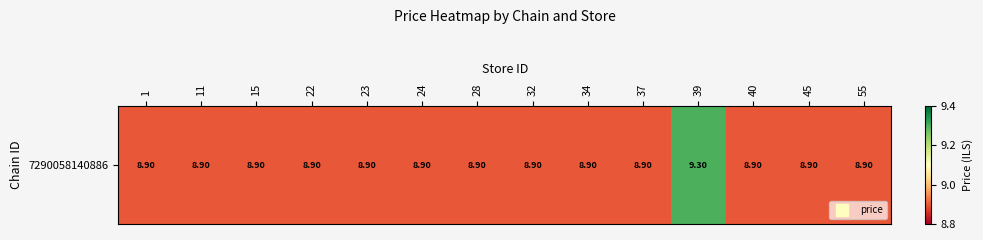

Which category has the lowest value across all series?

1